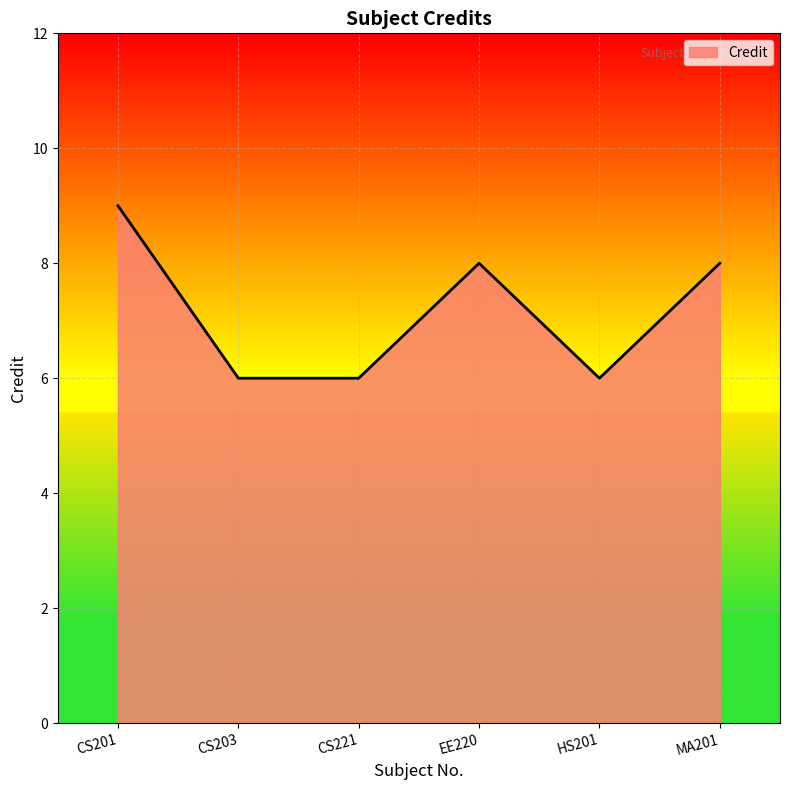

What position from the right is HS201?

2